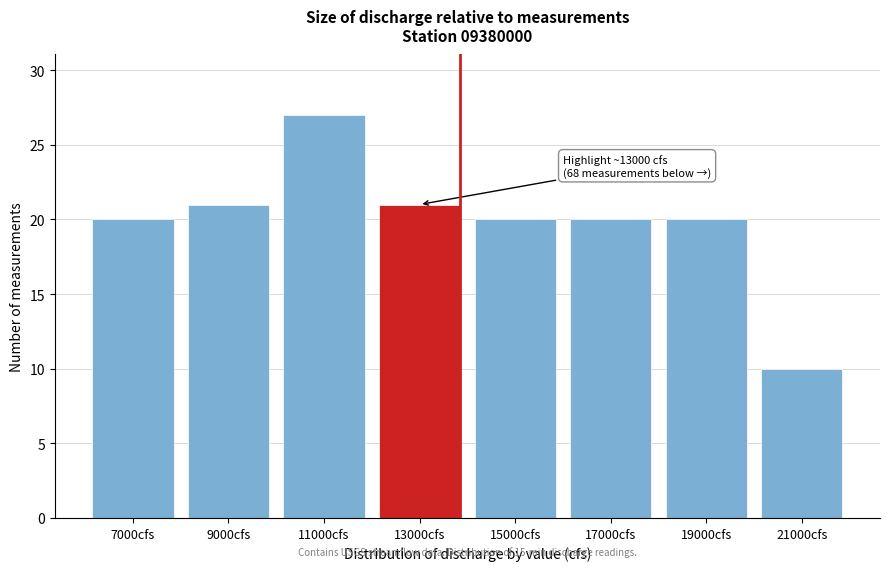

Reading left to right, transcribe all the data shown in this chart.

7000cfs=20	9000cfs=21	11000cfs=27	13000cfs=21	15000cfs=20	17000cfs=20	19000cfs=20	21000cfs=10